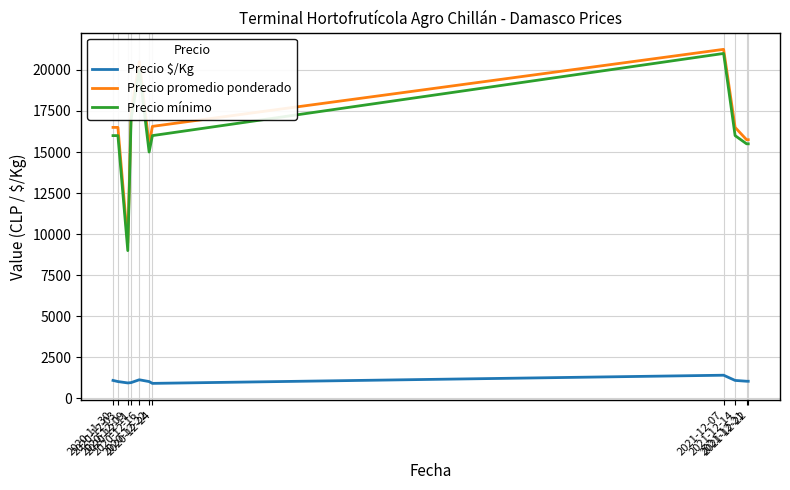

Rank the series at 2020-12-16 from highest to lowest value.

Precio promedio ponderado, Precio mínimo, Precio $/Kg